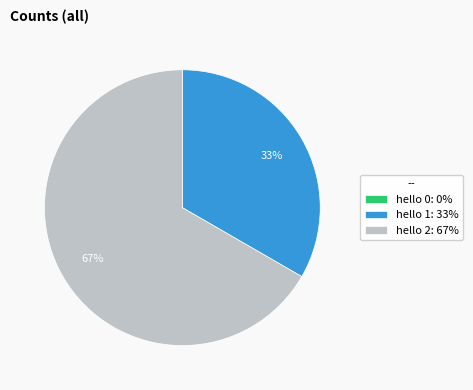

Which slice is the largest?

hello 2